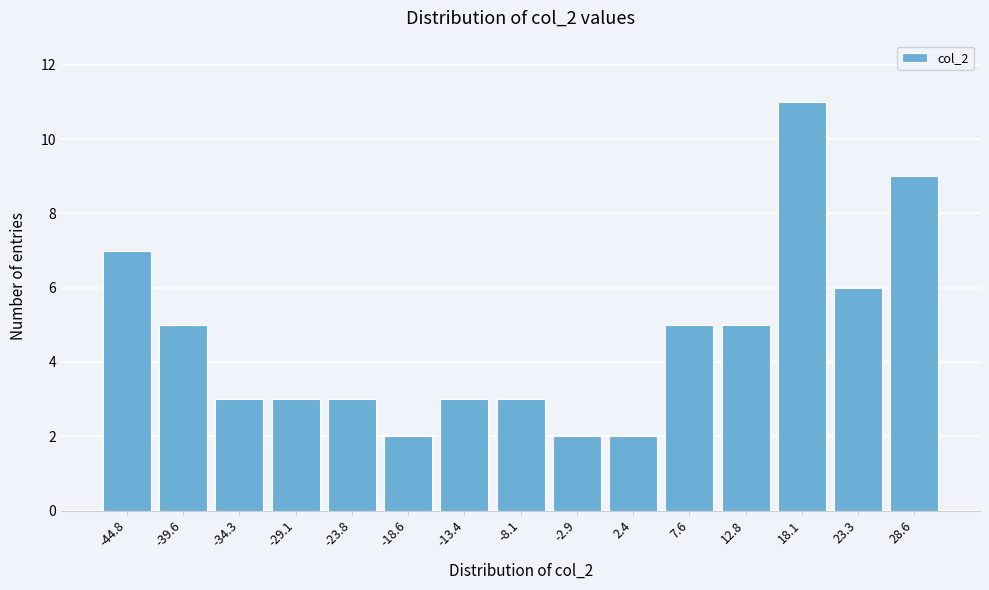

Reading left to right, transcribe all the data shown in this chart.

7	5	3	3	3	2	3	3	2	2	5	5	11	6	9